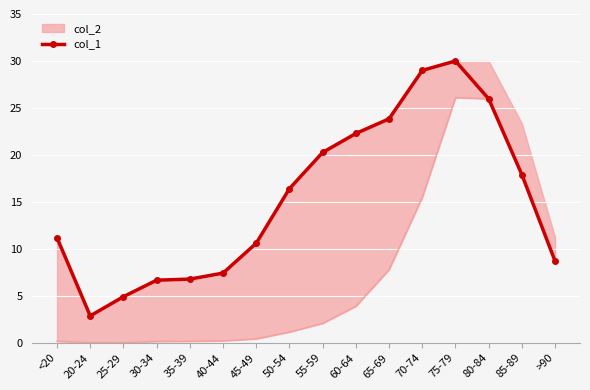

Which category has the highest value across all series?

75-79